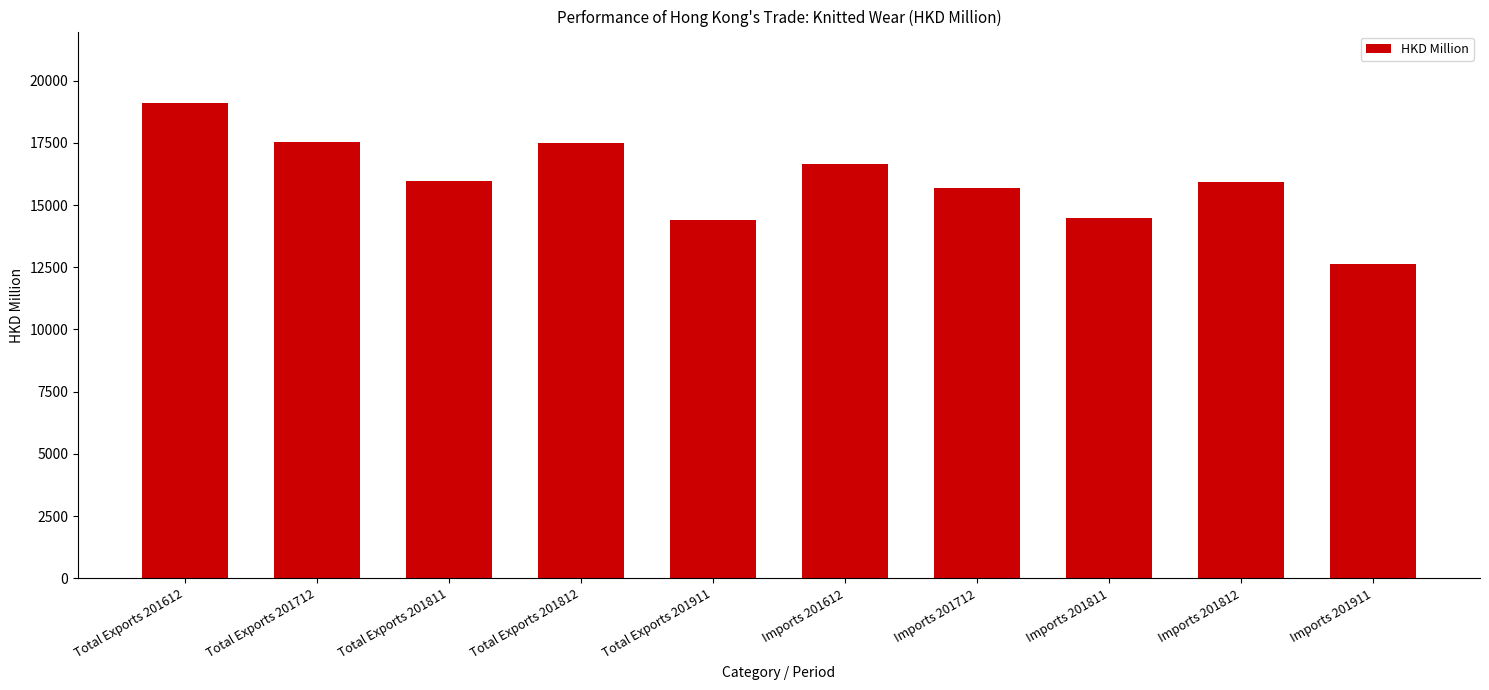

What is the value of the 7th bar from the left?

15664.7